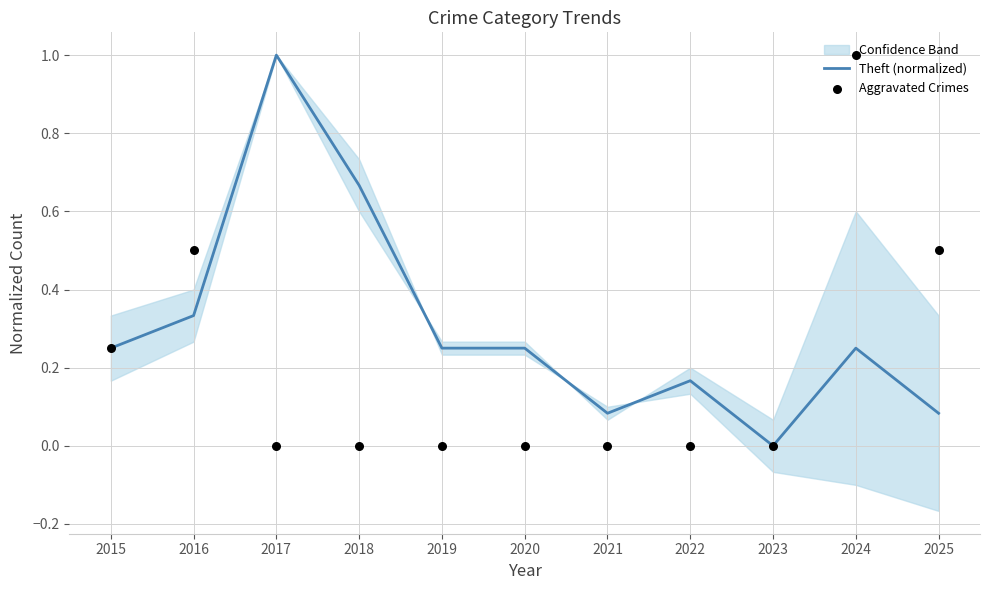

Which series contains the lowest Y value?

Theft (normalized)